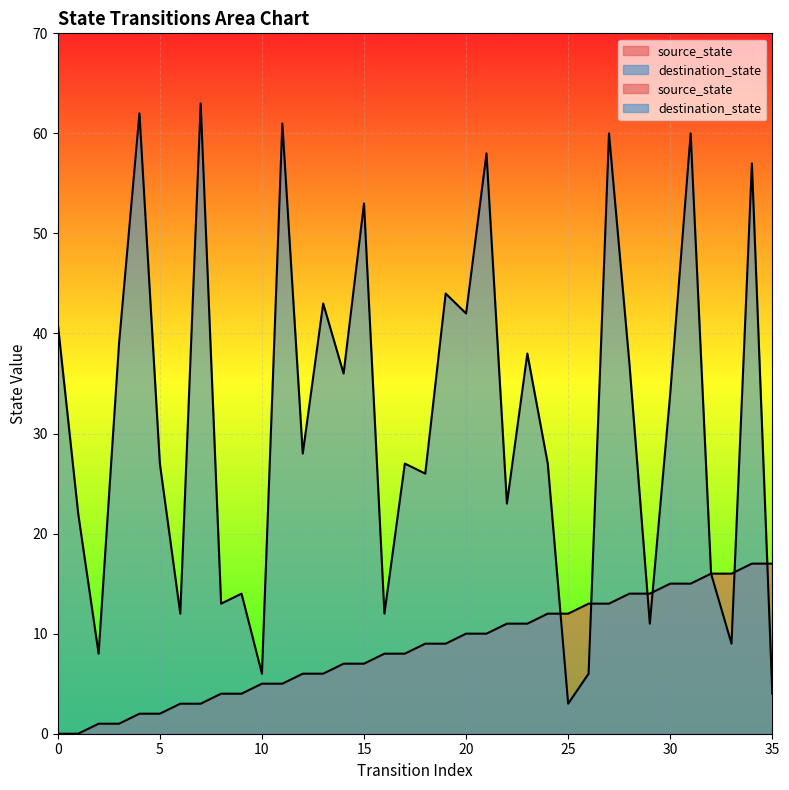

What is the value of the source_state point at the 10th from the left?

4